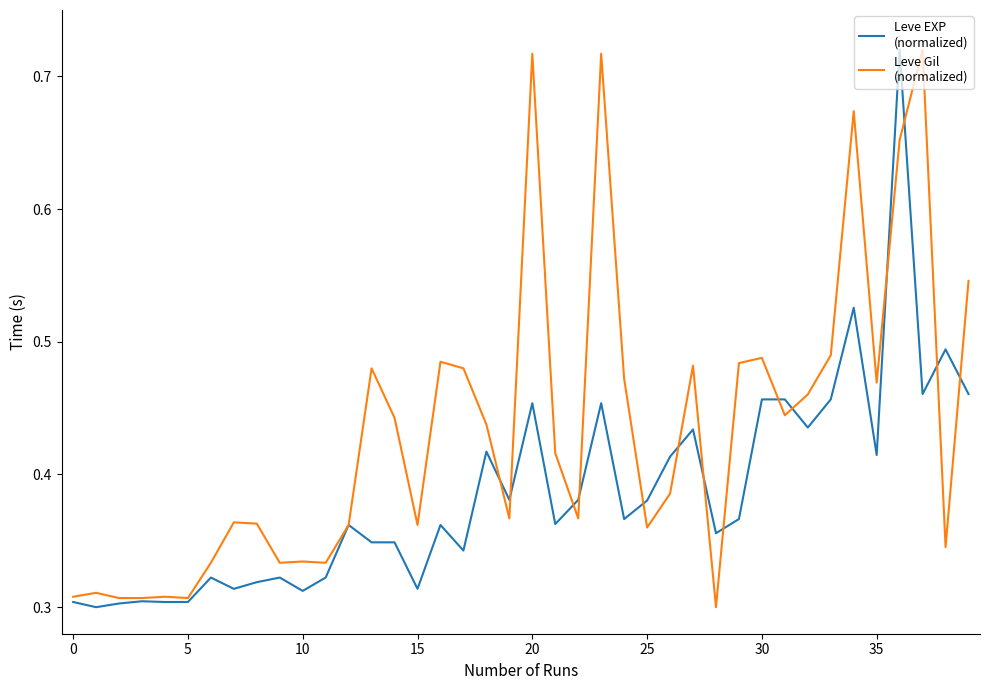

Reading left to right, what are all the values shown in this chart?

Leve EXP: 0.3	0.3	0.3	0.3	0.3	0.3	0.3	0.3	0.3	0.3	0.3	0.3	0.4	0.3	0.3	0.3	0.4	0.3	0.4	0.4	0.5	0.4	0.4	0.5	0.4	0.4	0.4	0.4	0.4	0.4	0.5	0.5	0.4	0.5	0.5	0.4	0.7	0.5	0.5	0.5
Leve Gil: 0.3	0.3	0.3	0.3	0.3	0.3	0.3	0.4	0.4	0.3	0.3	0.3	0.4	0.5	0.4	0.4	0.5	0.5	0.4	0.4	0.7	0.4	0.4	0.7	0.5	0.4	0.4	0.5	0.3	0.5	0.5	0.4	0.5	0.5	0.7	0.5	0.7	0.7	0.3	0.5